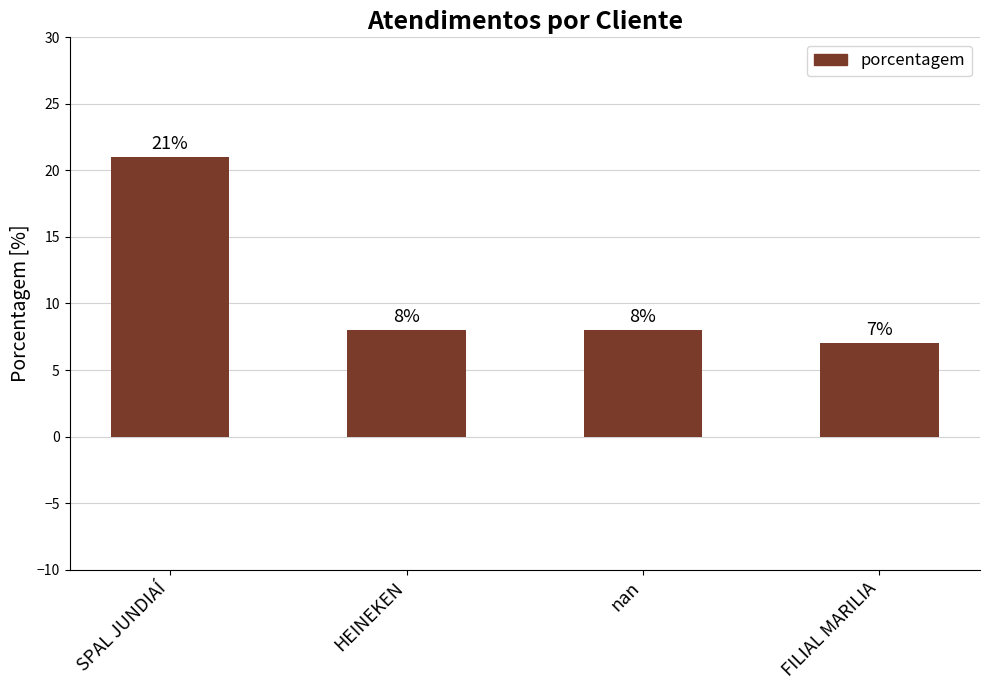

What is the label of the 1st bar from the right?

FILIAL MARILIA